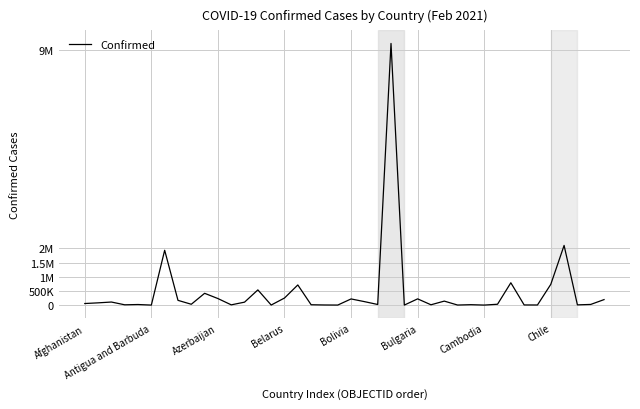

Does the chart have visible grid lines?

Yes